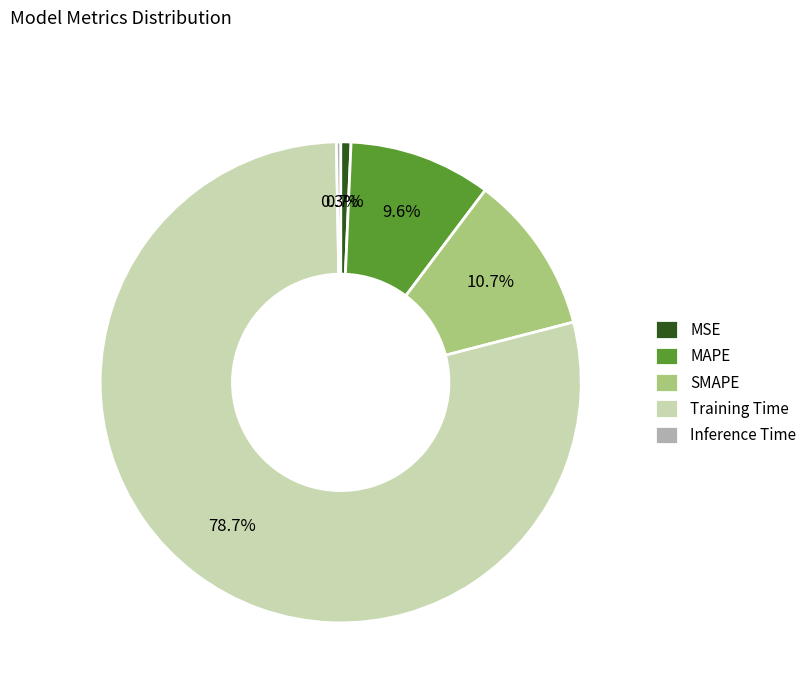

How many segments does this pie chart have?

5